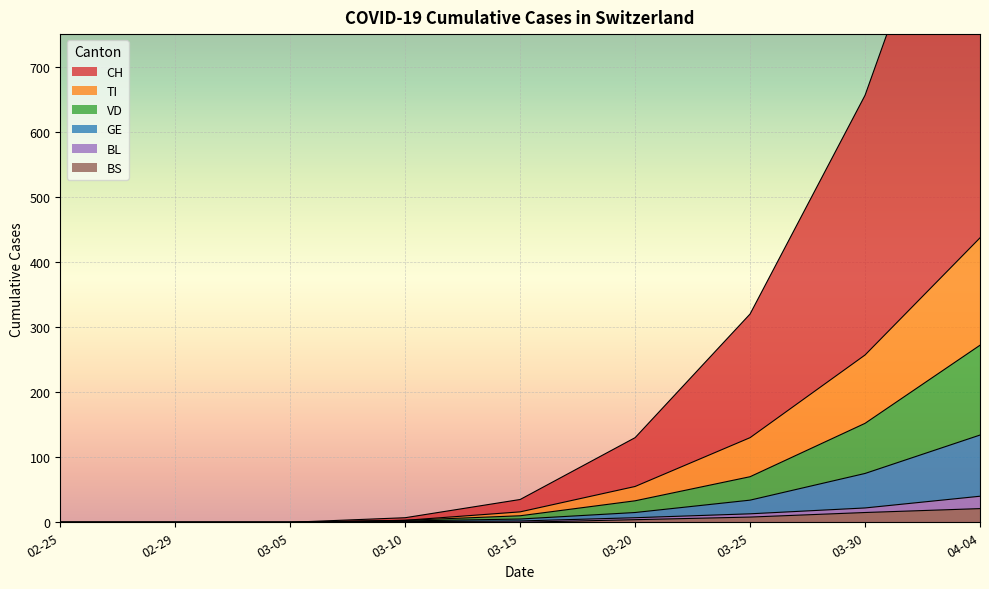

True or false: BS and BL cross at least once.

False